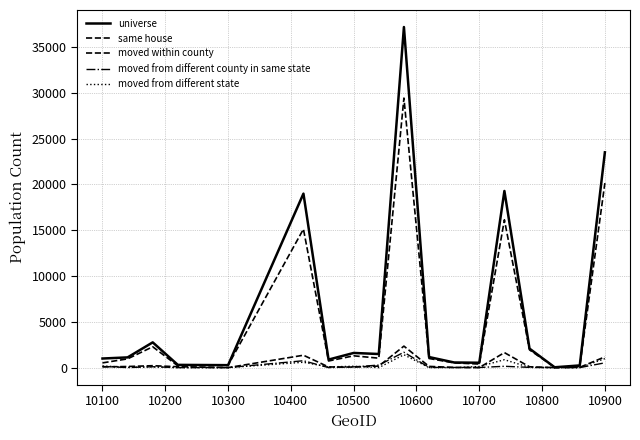

How many lines are shown in the chart?

5